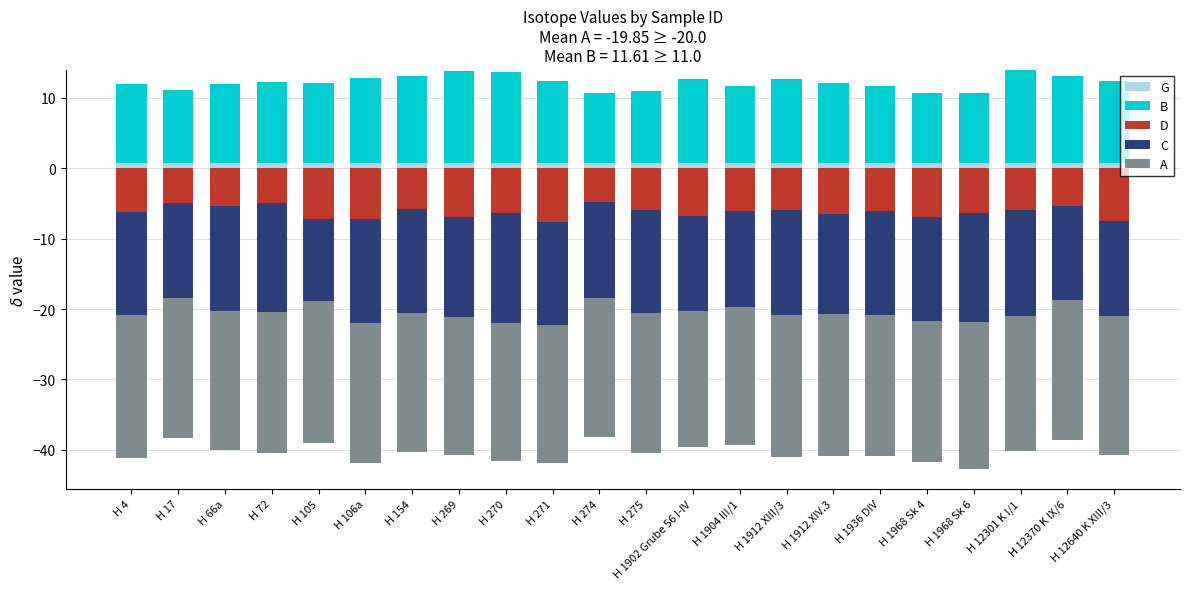

At how many categories does at least one series exceed 7?

22